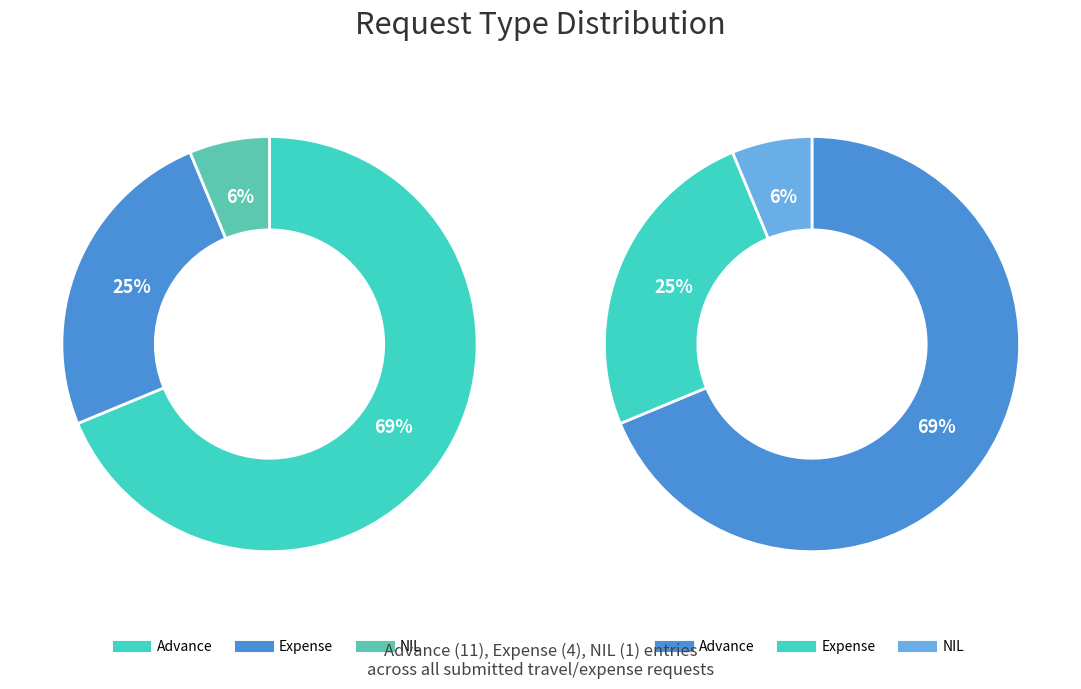

To the nearest percent, what portion does NIL represent?

6%